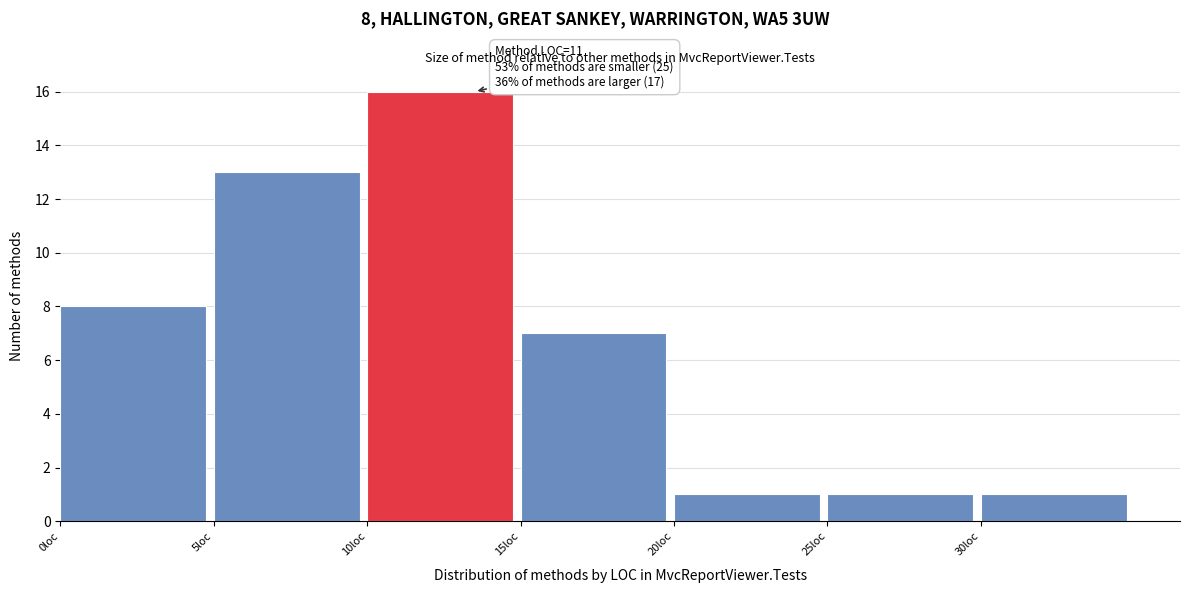

Over which range of the x-axis is the bar tallest?

10 to 15